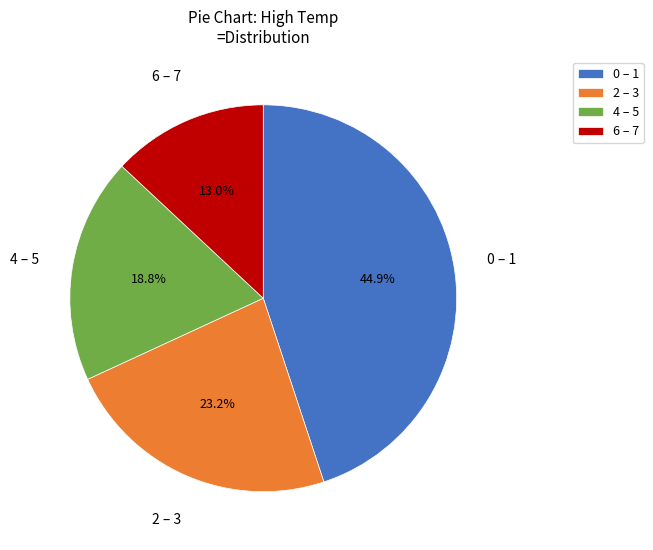

Which slice is the smallest?

6 – 7